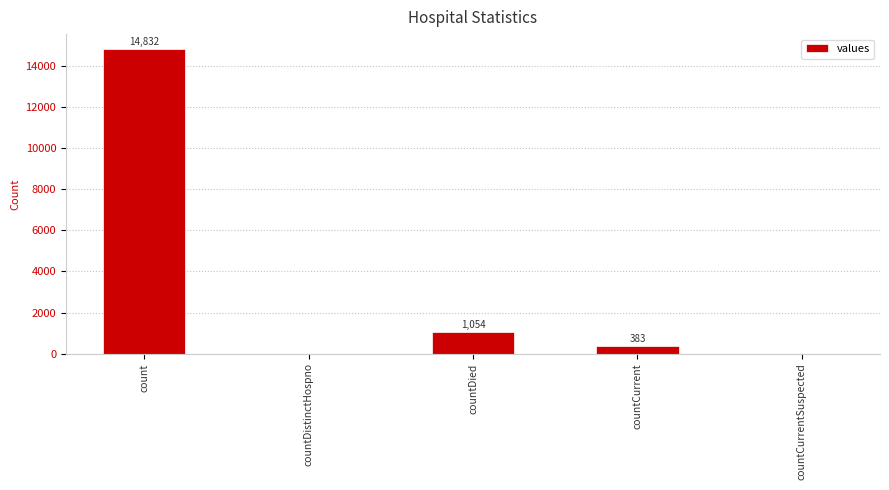

What is the change in value from count to countCurrentSuspected?

-14832